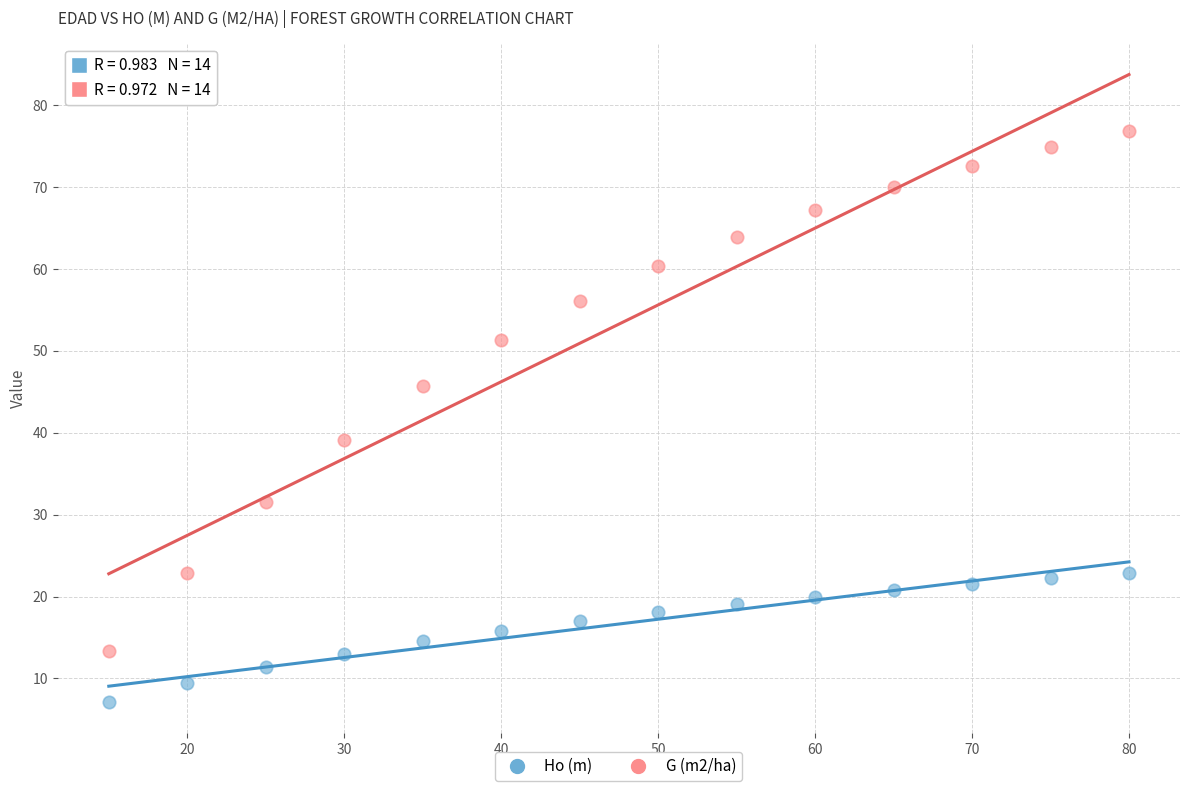

Which series has the widest spread of Y values?

G (m2/ha)